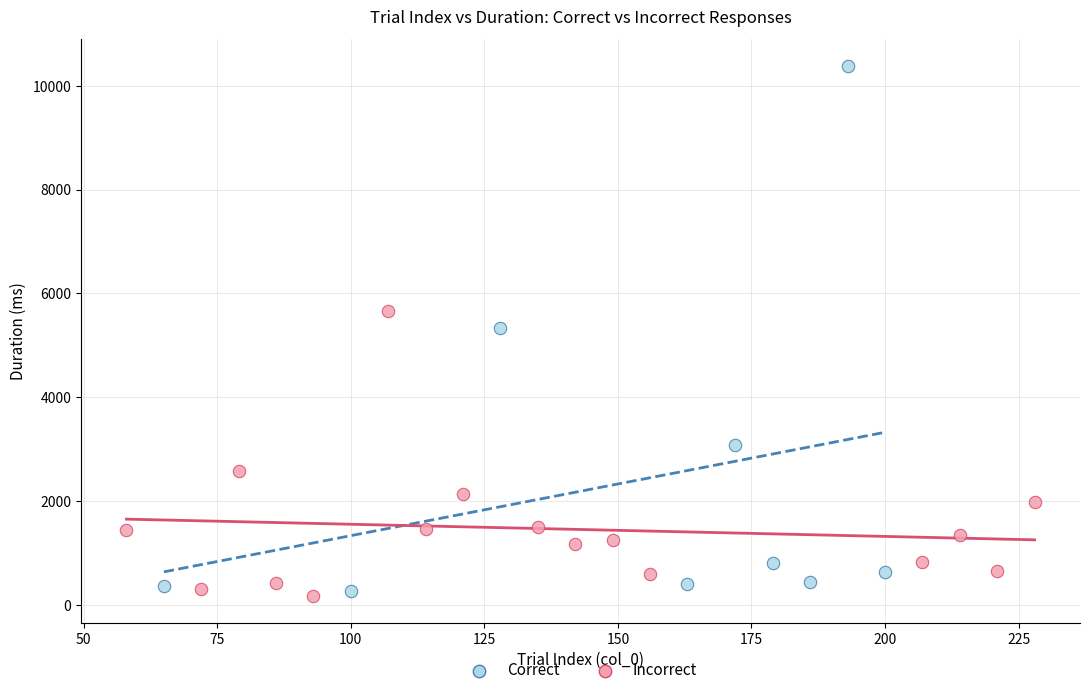

Which series has the largest Y range (max minus min)?

Correct